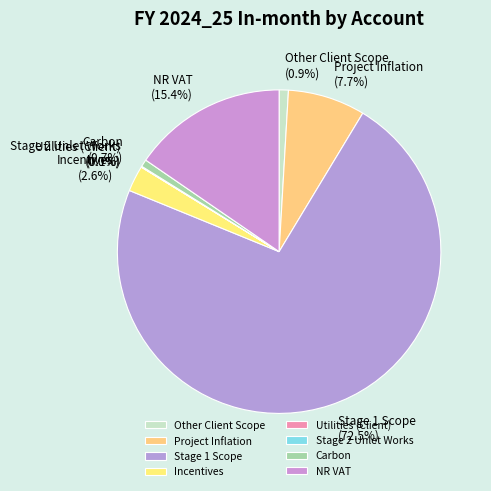

Do Carbon and Incentives together represent more than half of the pie?

No